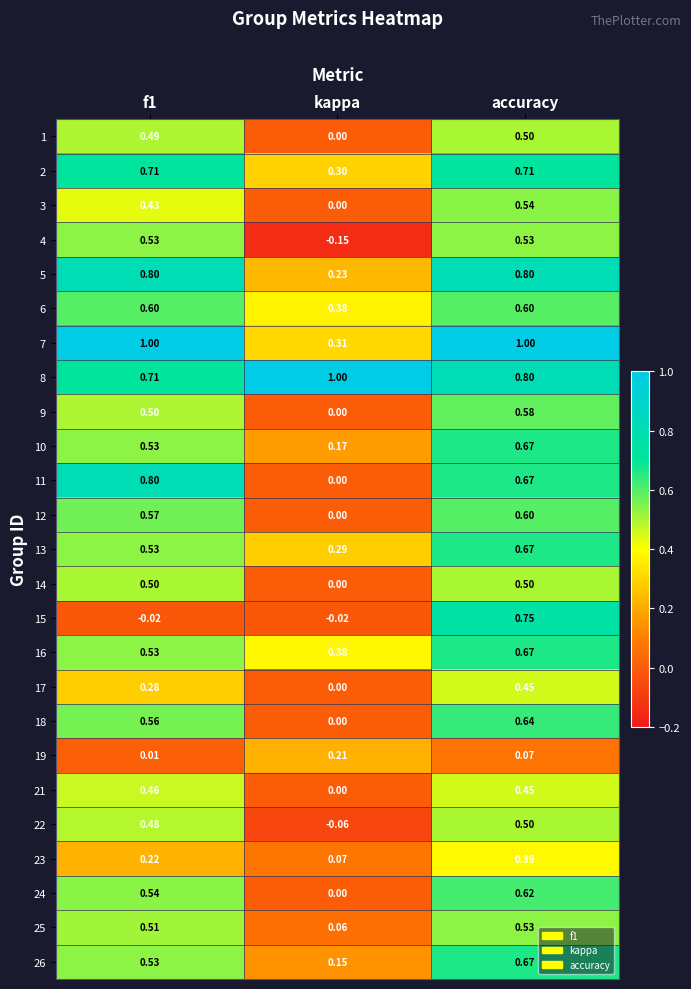

How many distinct data groups are displayed?

25